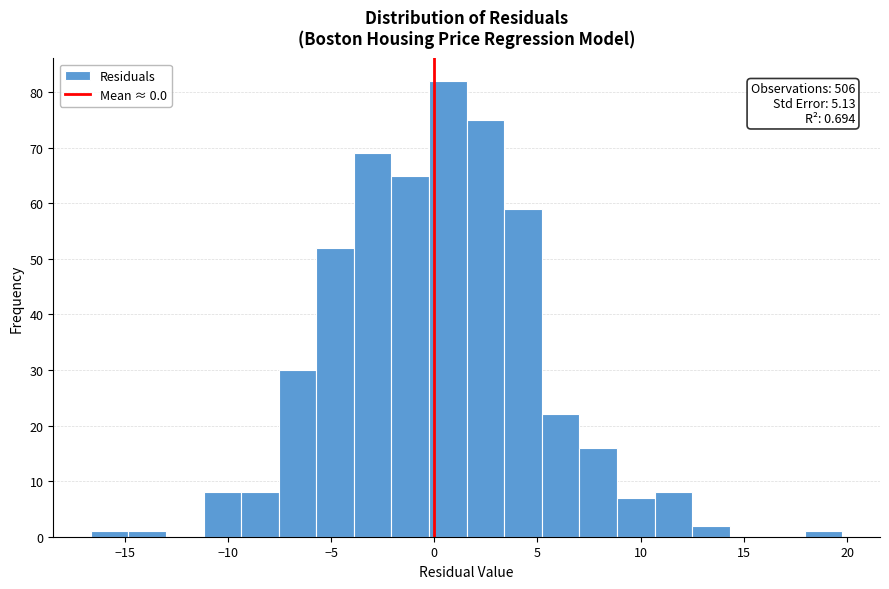

Around what value on the x-axis is the tallest bar? Give the approximate position of its centre, as read against the axis.

0.5